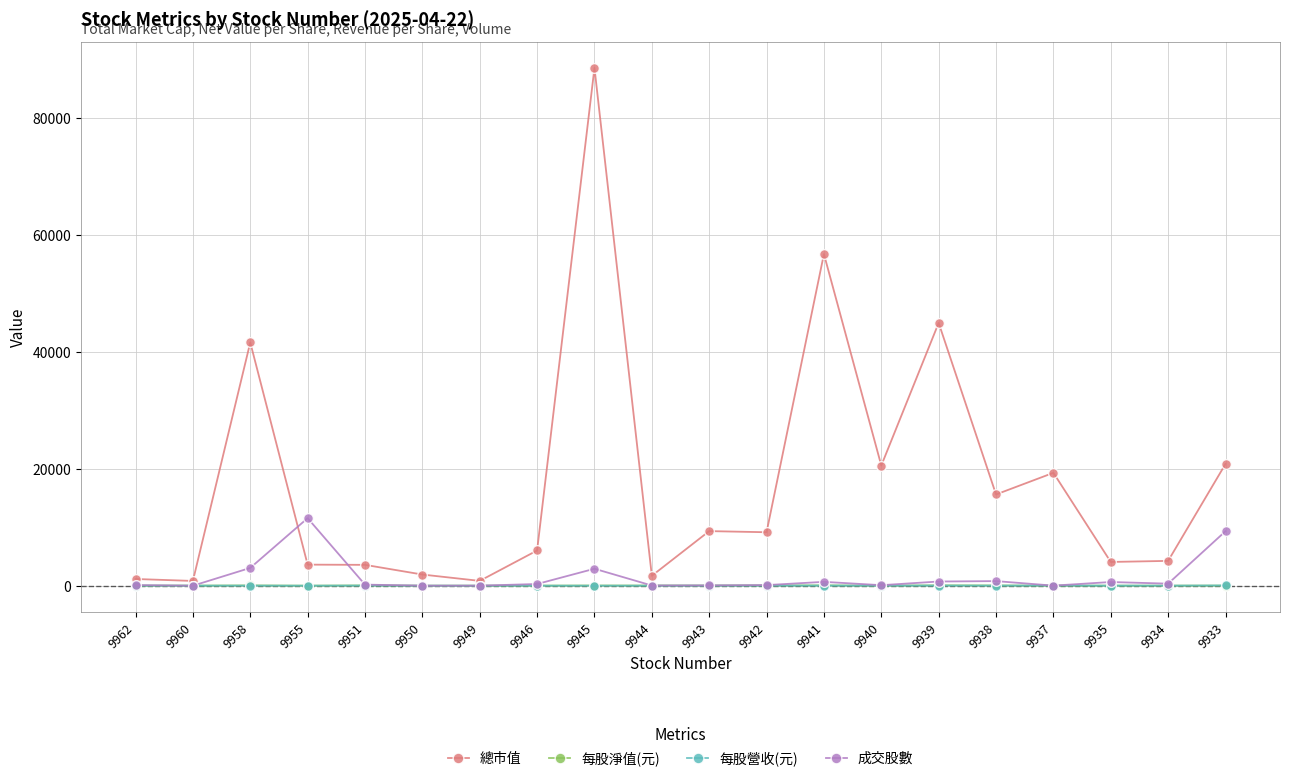

What is the sum of all 每股淨值(元) values?

593.0